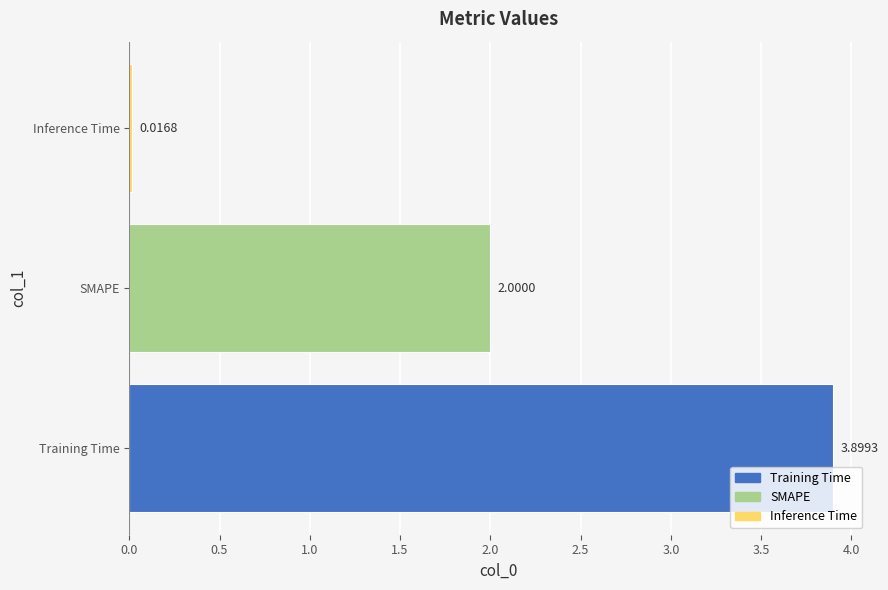

Which has a higher value, Training Time or SMAPE?

Training Time